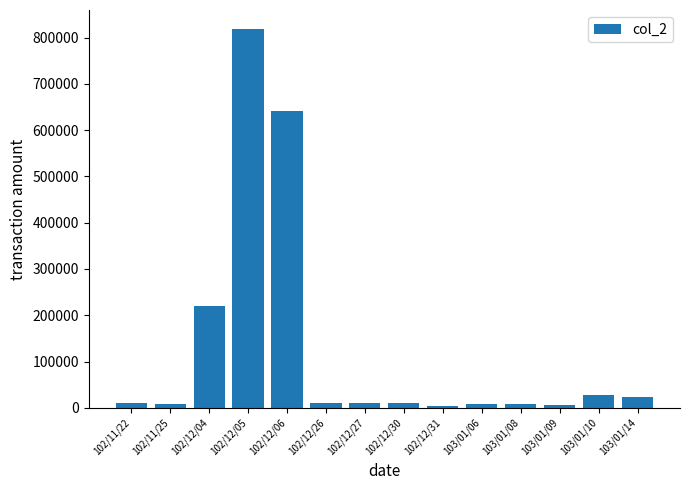

What position from the right is 102/12/26?

9